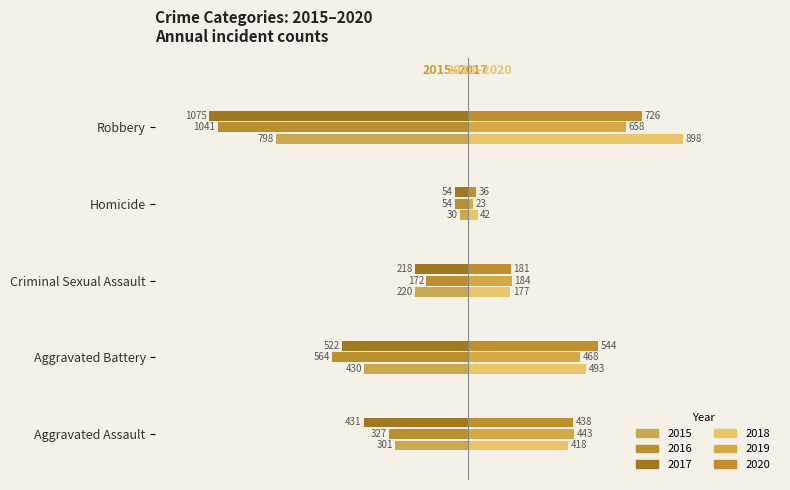

Rank the series by their maximum value, from highest to lowest.

2018, 2020, 2019, 2015, 2016, 2017